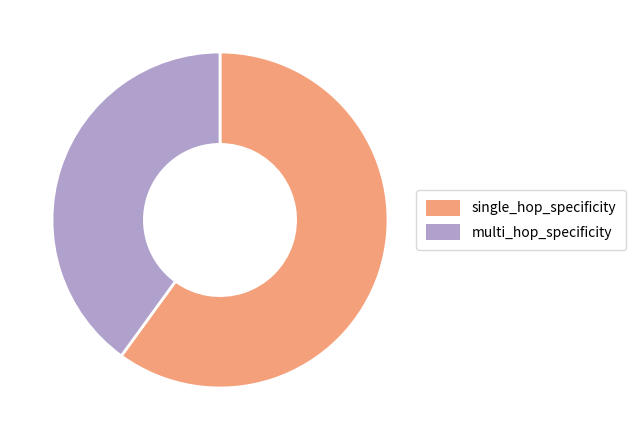

Rank the categories by value from lowest to highest.

multi_hop_specificity, single_hop_specificity